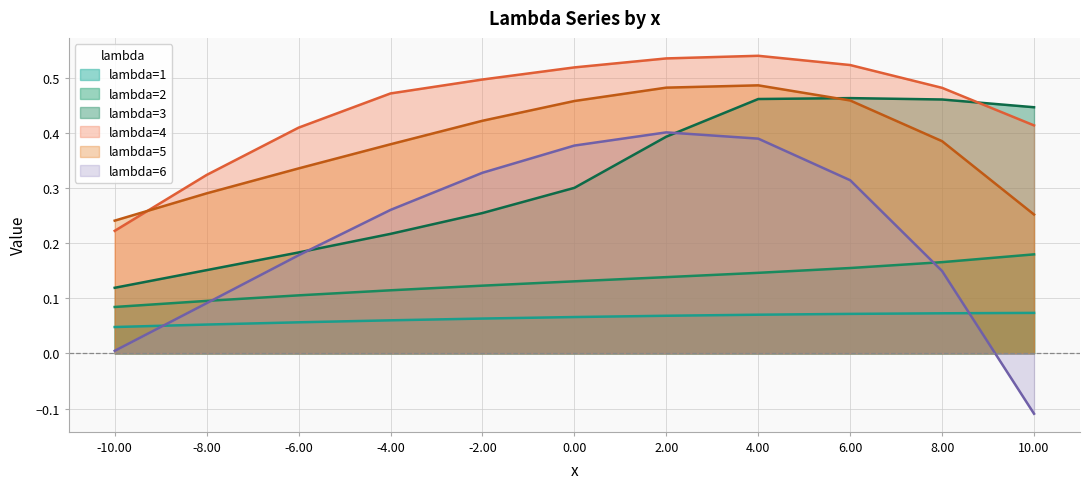

True or false: lambda=2 has more than 0 points higher than both neighbors.

False